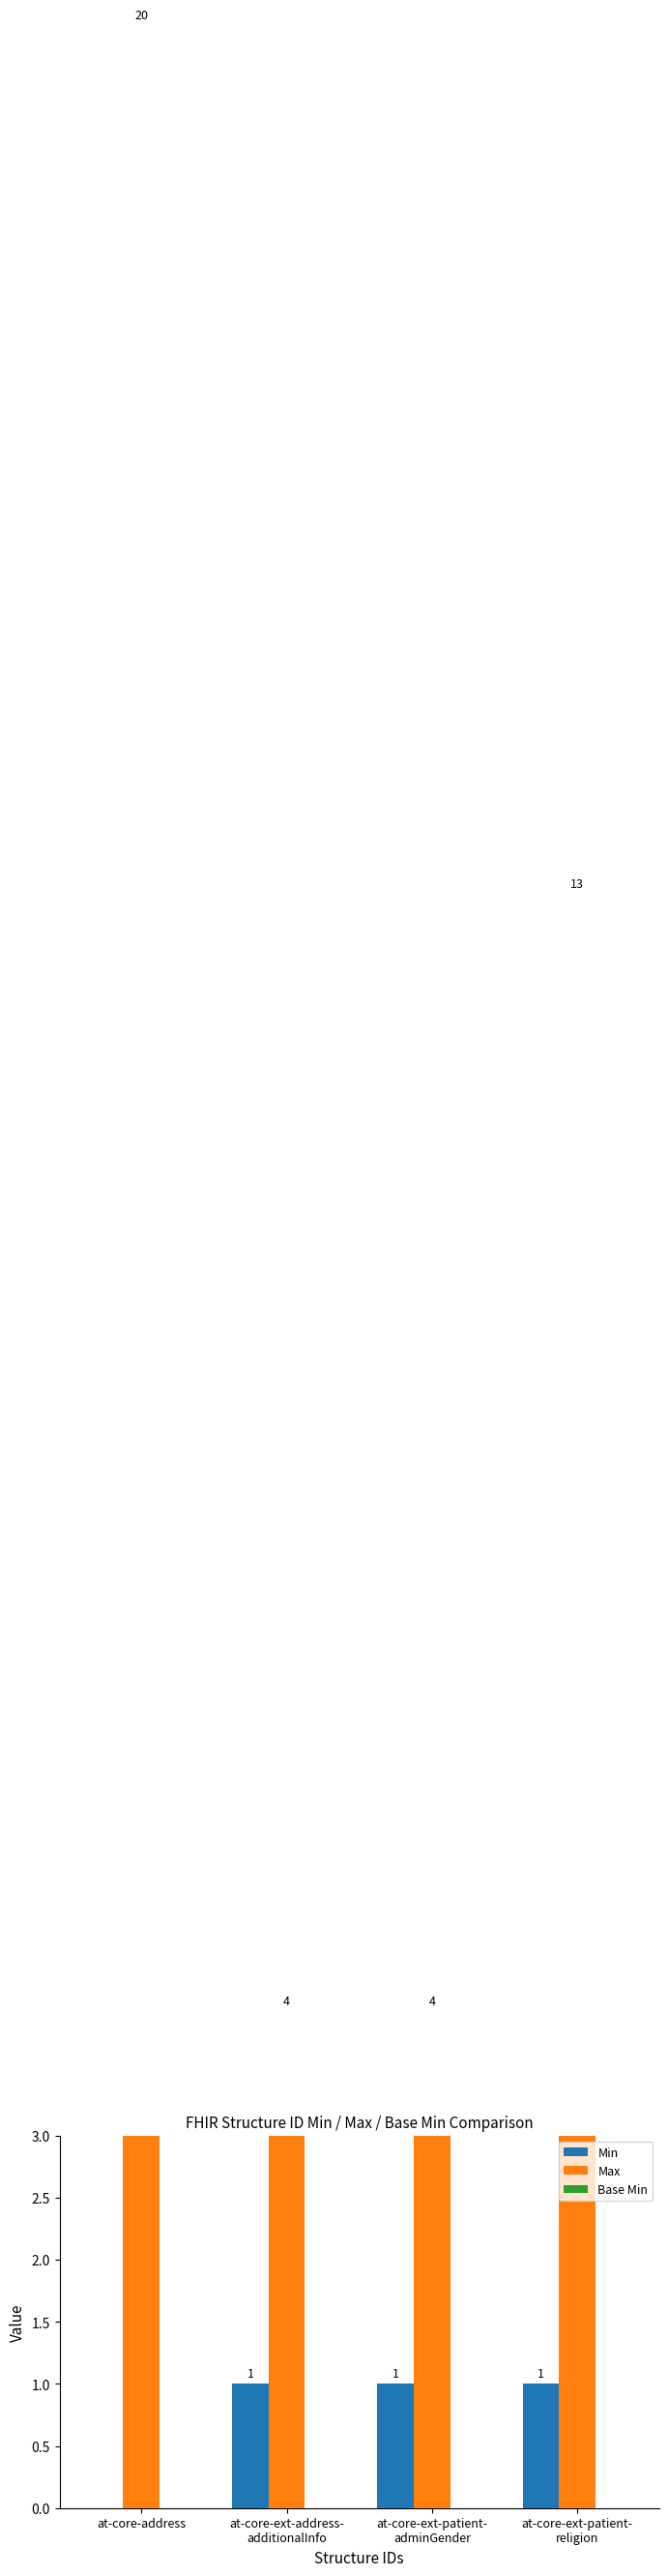

Which series has the largest range (max minus min)?

Max